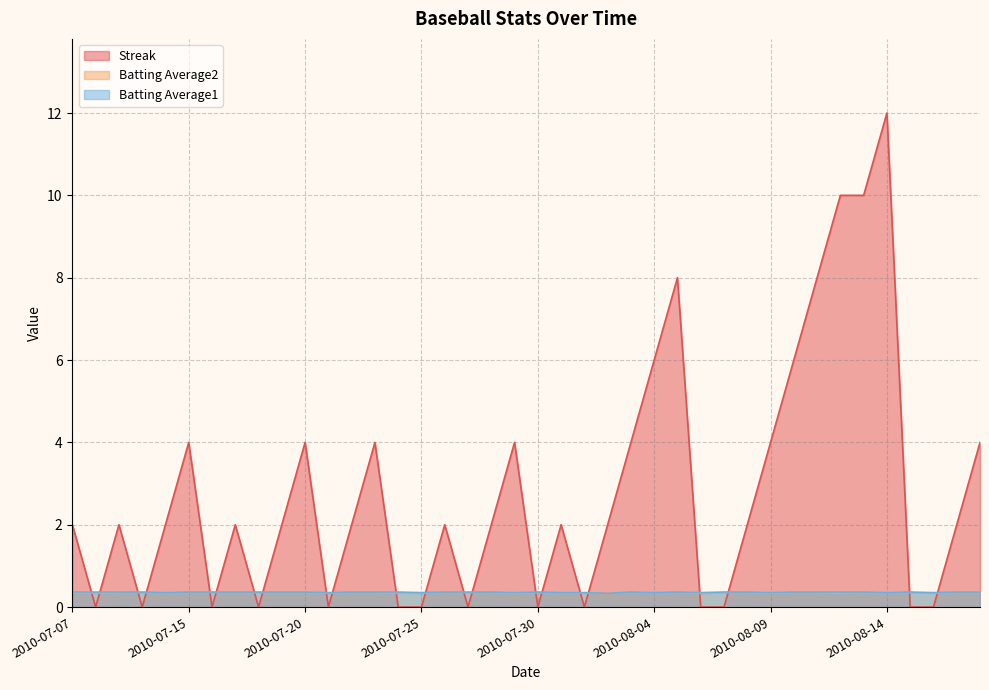

Between 2010-08-13 and 2010-07-30, which is larger?

2010-08-13